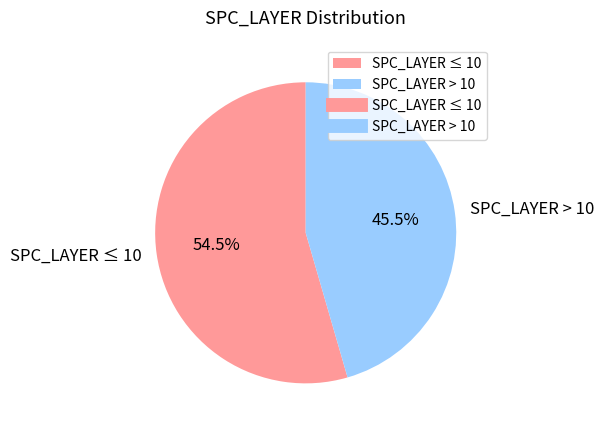

How many slices are in this pie chart?

2